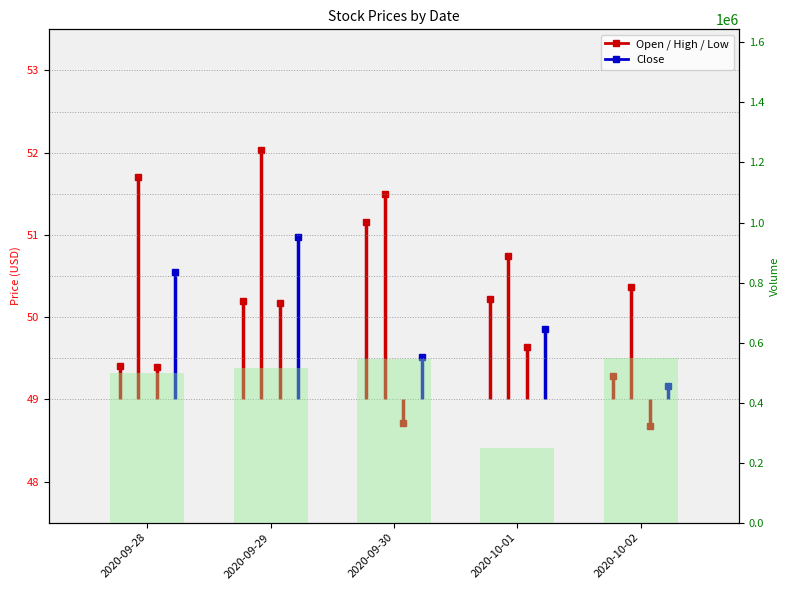

What is the difference between the second highest and minimum values?

294300